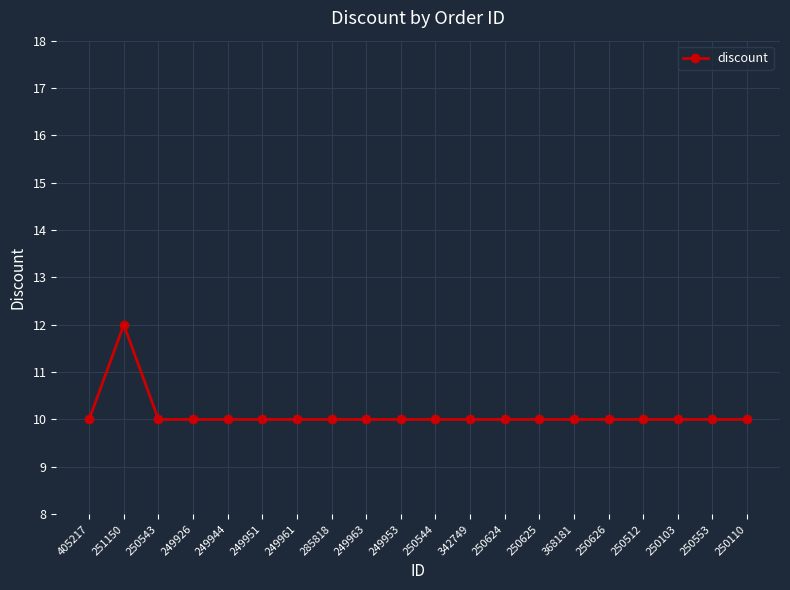

Which label corresponds to the largest value in the chart?

251150